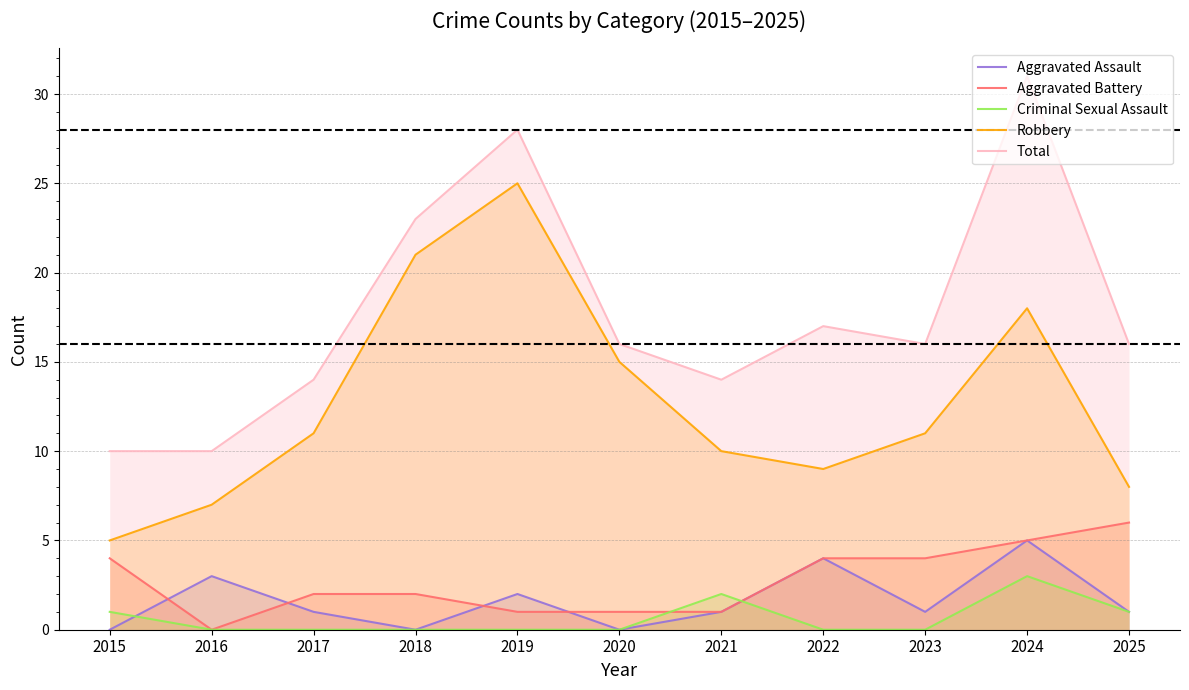

True or false: Total has more than 2 points higher than both neighbors.

True